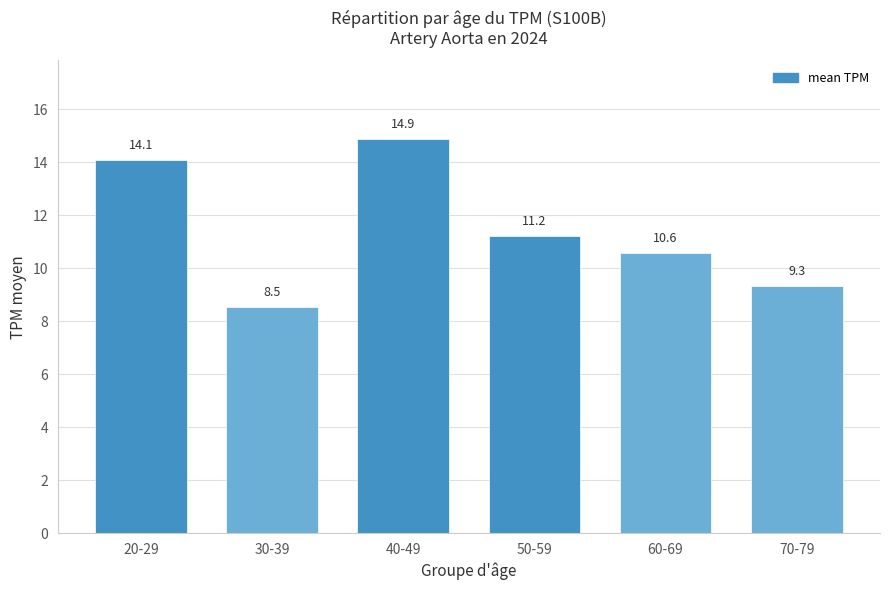

Which label corresponds to the smallest value in the chart?

30-39